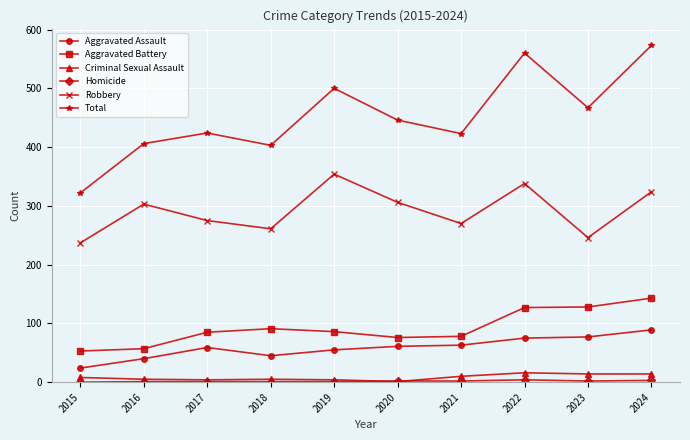

Is this an area chart (filled region under the line)?

No